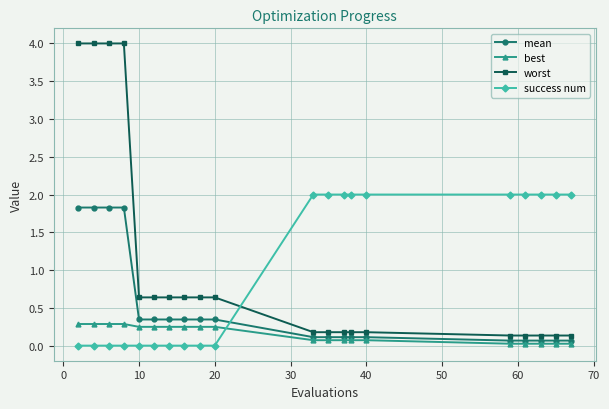

How many values in the success num series are below 2?

10